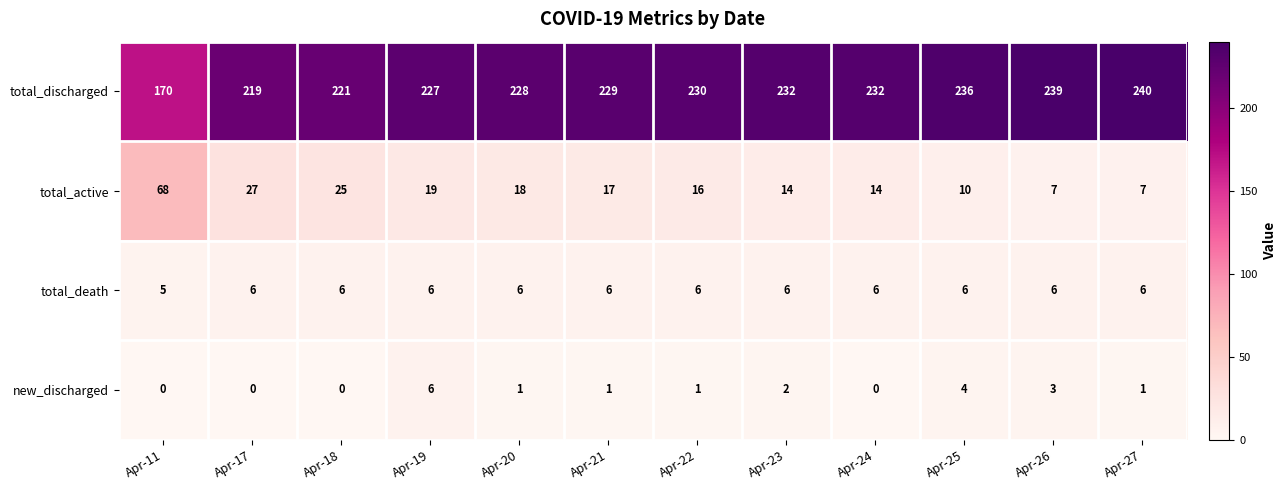

What is the difference between the highest and lowest values at Apr-24?

232